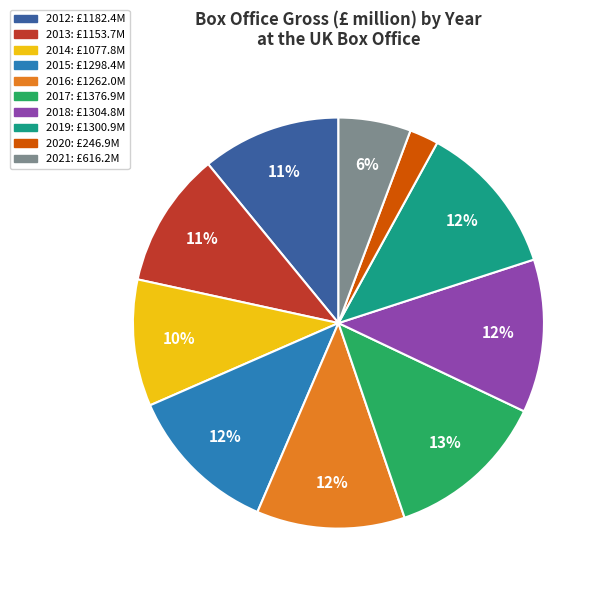

Count the number of slices in the pie.

10